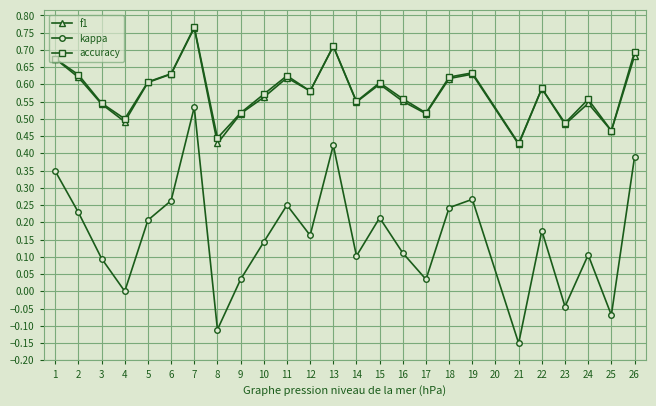

In accuracy, how many points are higher than both neighbors (excluding endpoints)?

7